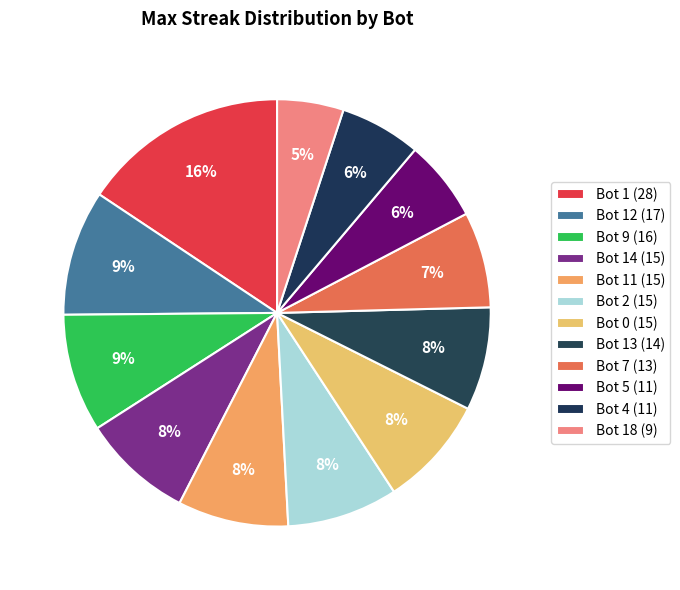

Does Bot 12 (17) account for over 50% of the chart?

No